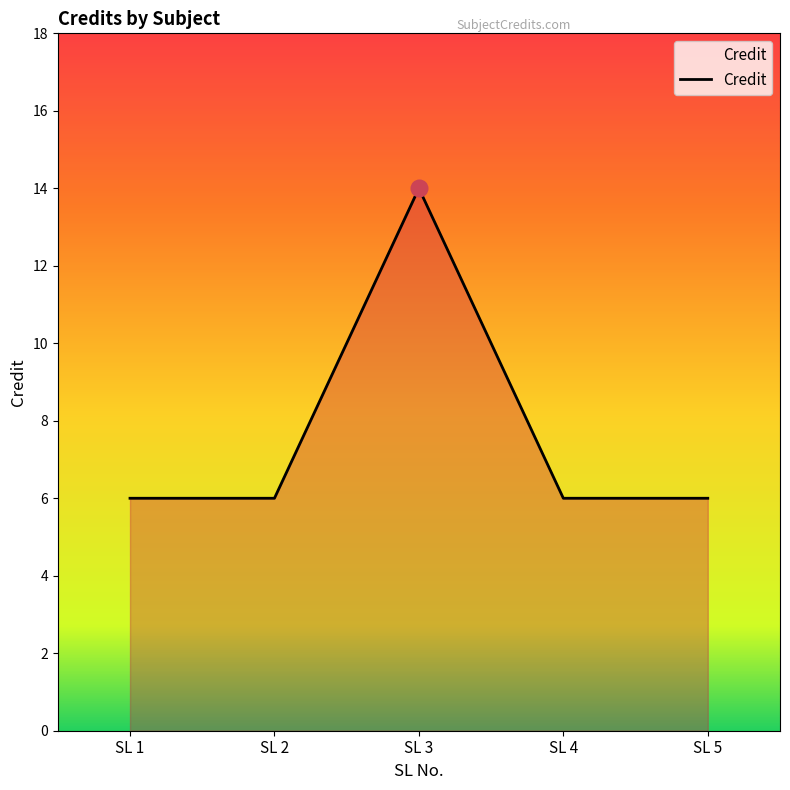

What is the smallest value displayed?

6